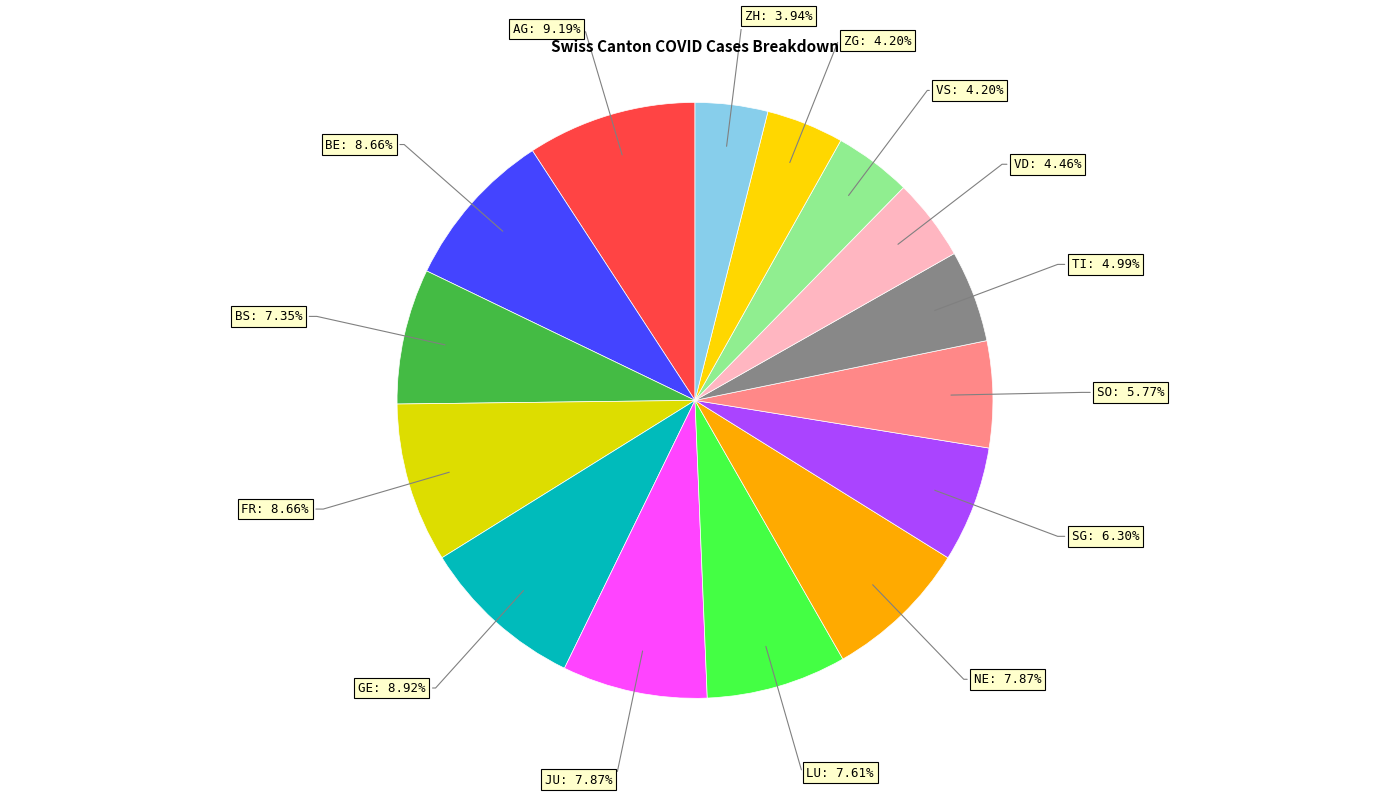

How many segments does this pie chart have?

15